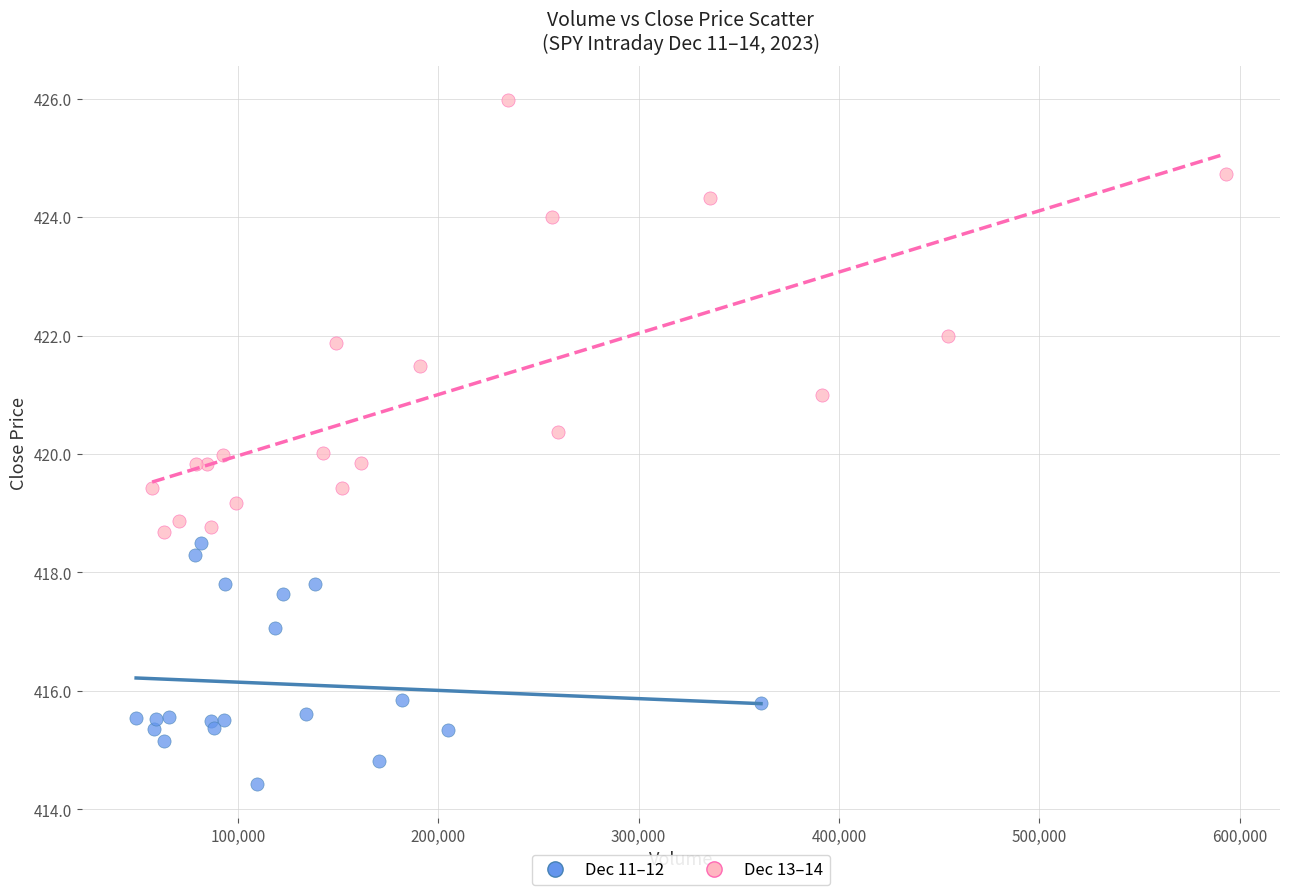

Which series has the widest spread of Y values?

Dec 13–14